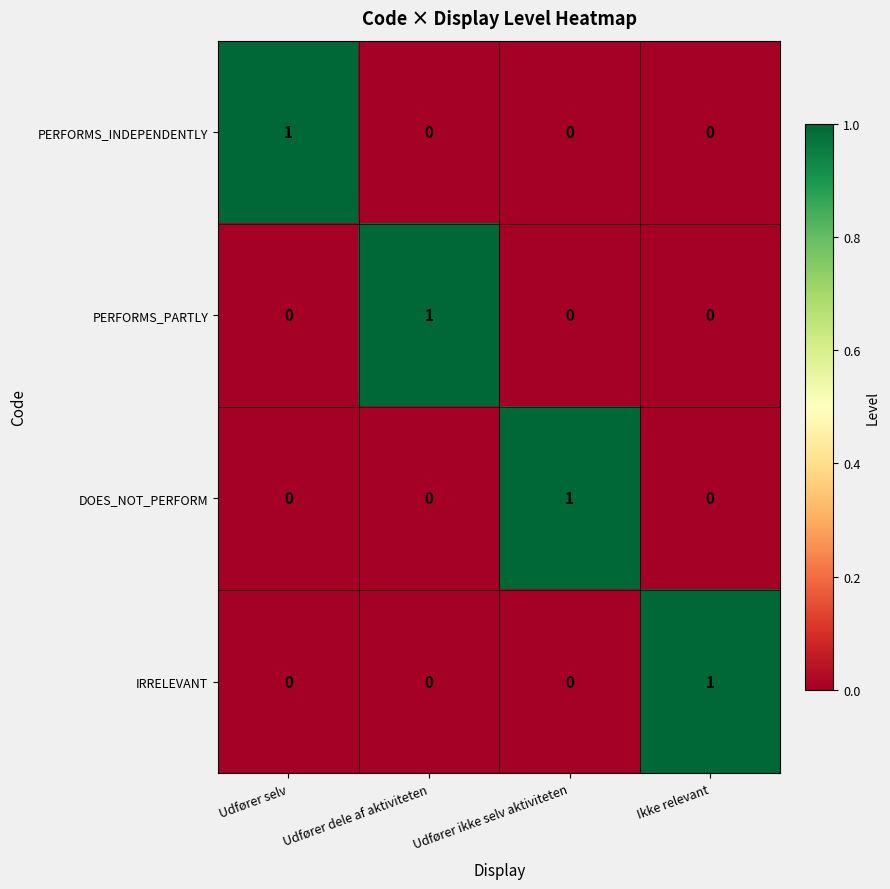

Reading right to left, list all the values displayed in this chart.

PERFORMS_INDEPENDENTLY: 0	0	0	1
PERFORMS_PARTLY: 0	0	1	0
DOES_NOT_PERFORM: 0	1	0	0
IRRELEVANT: 1	0	0	0